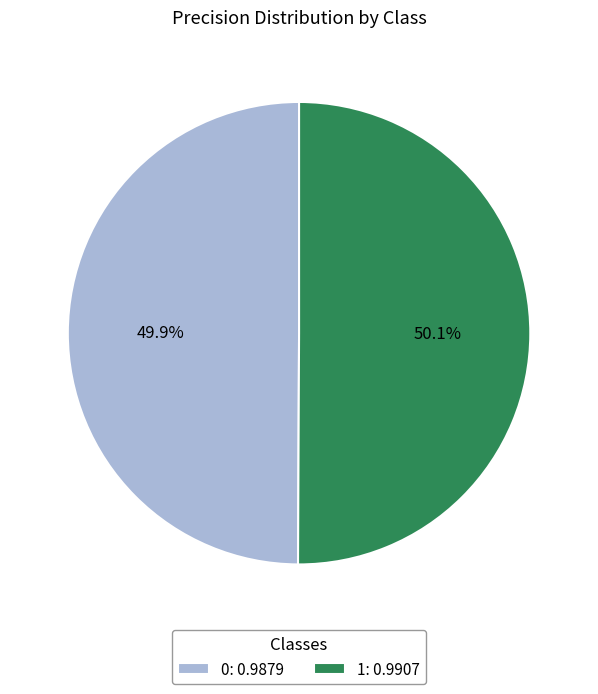

How many slices are in this pie chart?

2